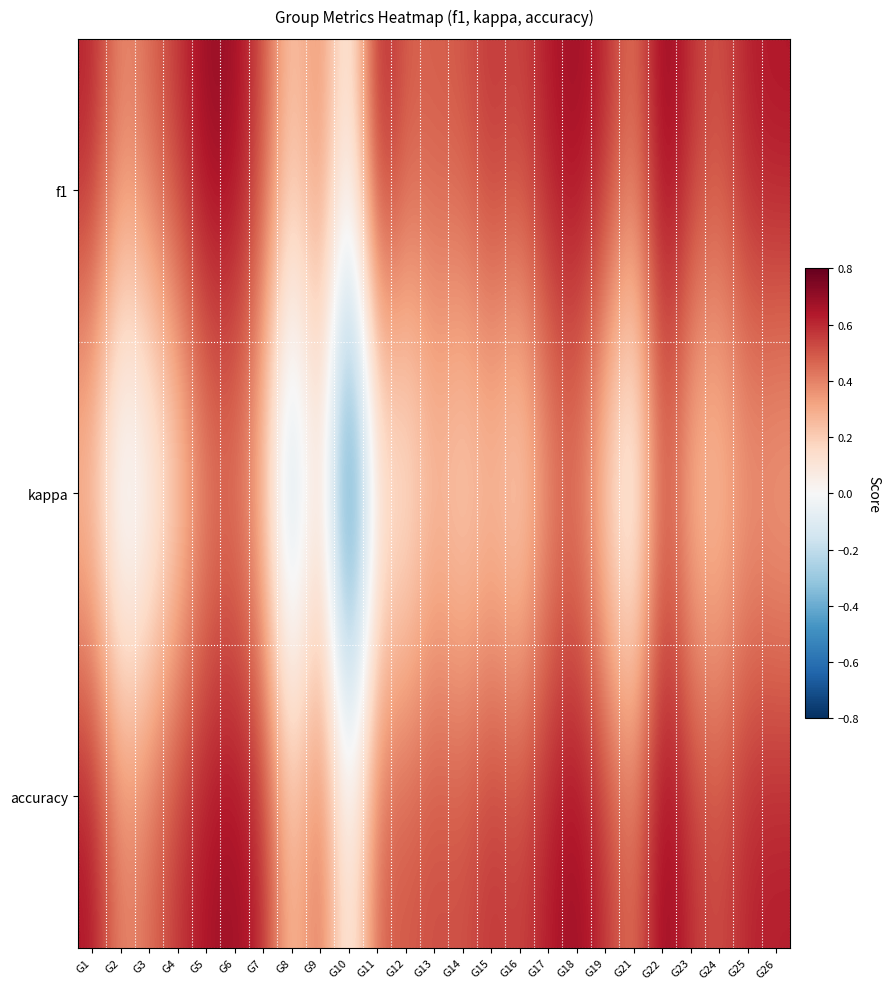

Rank the series at G18 from highest to lowest value.

accuracy, f1, kappa